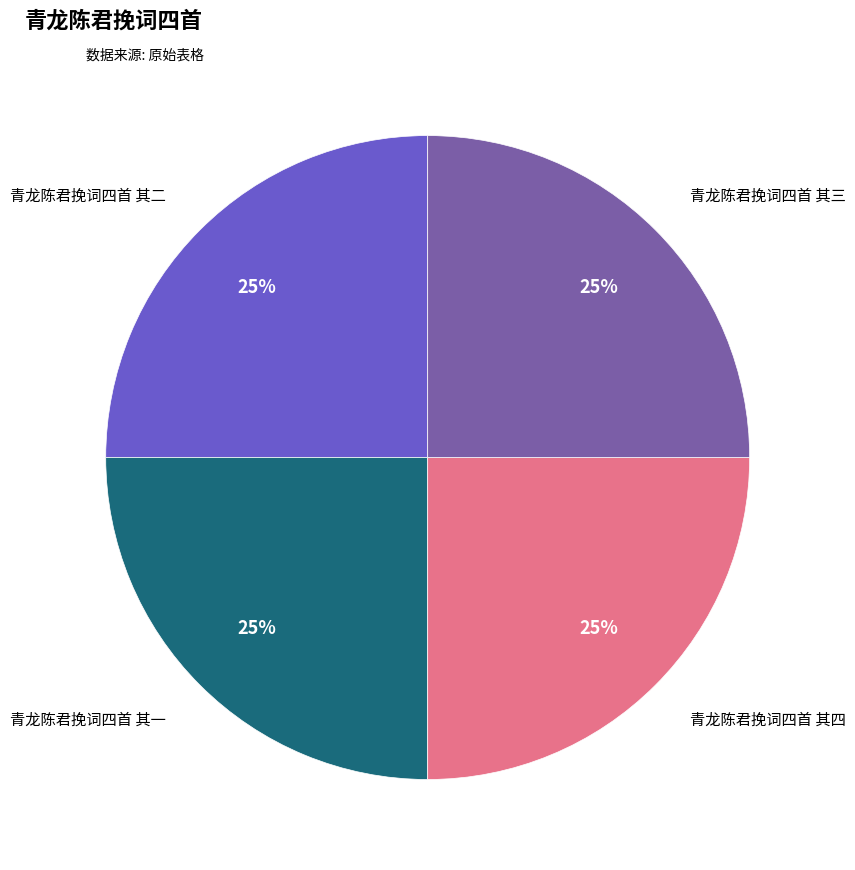

Is there a majority slice in this chart?

No